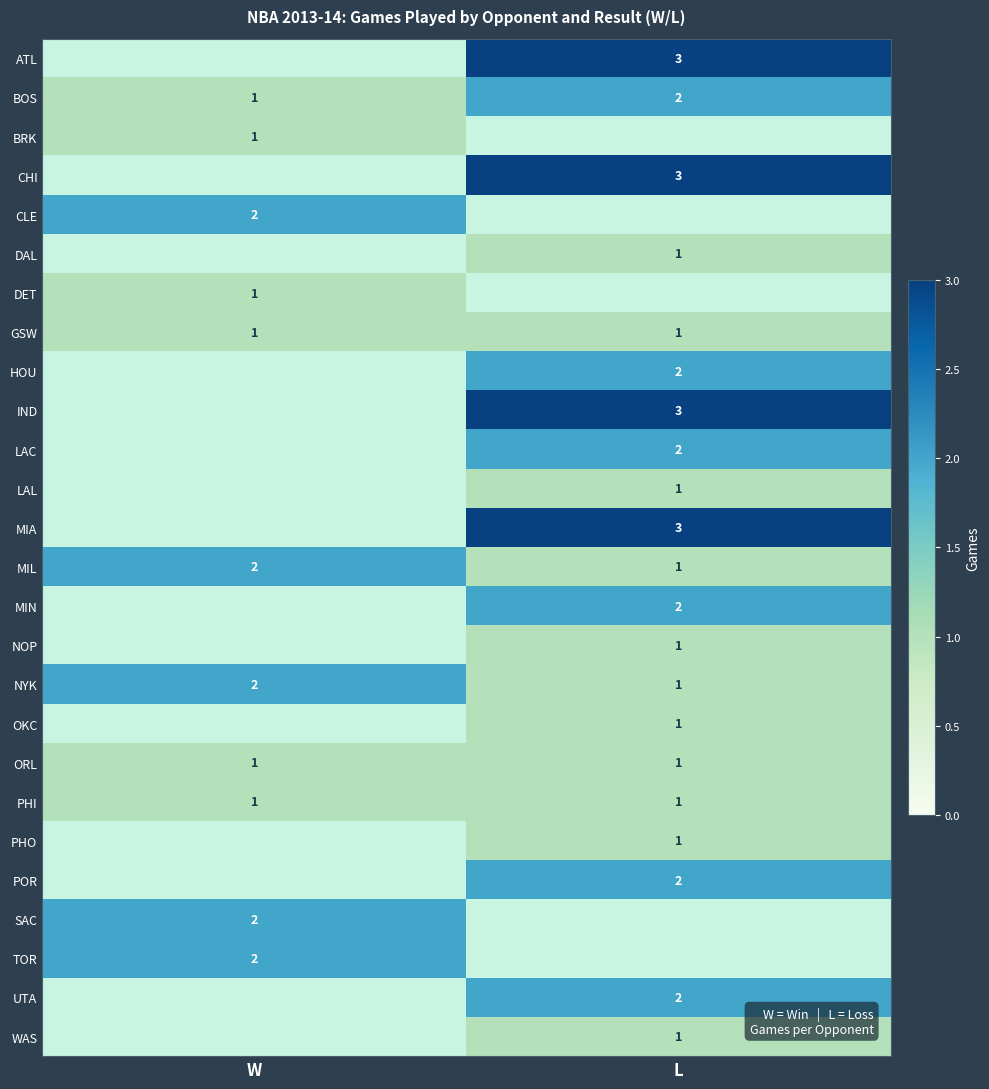

Is the value of GSW at L greater than the value of HOU at L?

No